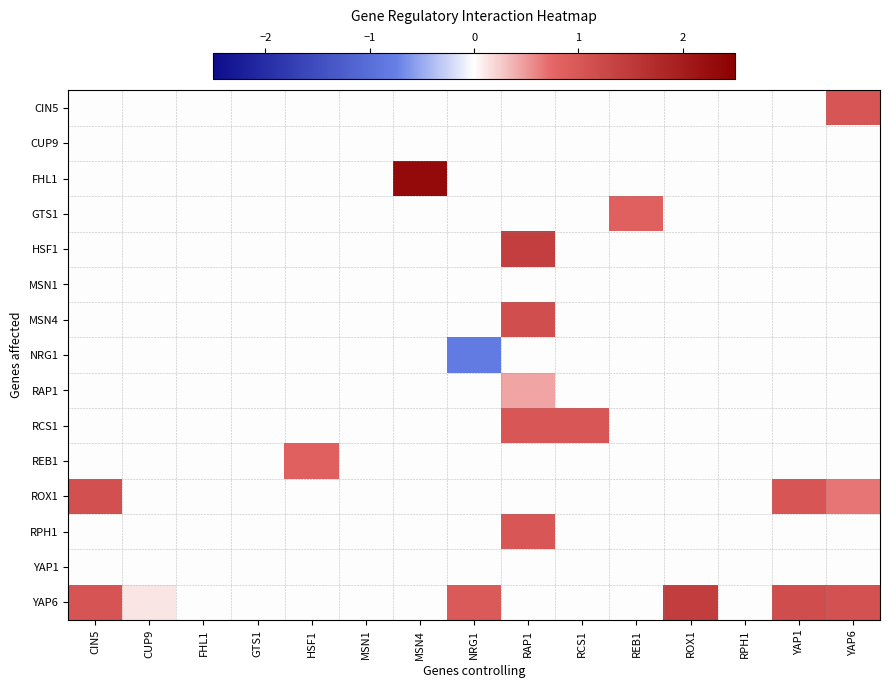

Which has a higher value, REB1 or YAP1?

REB1